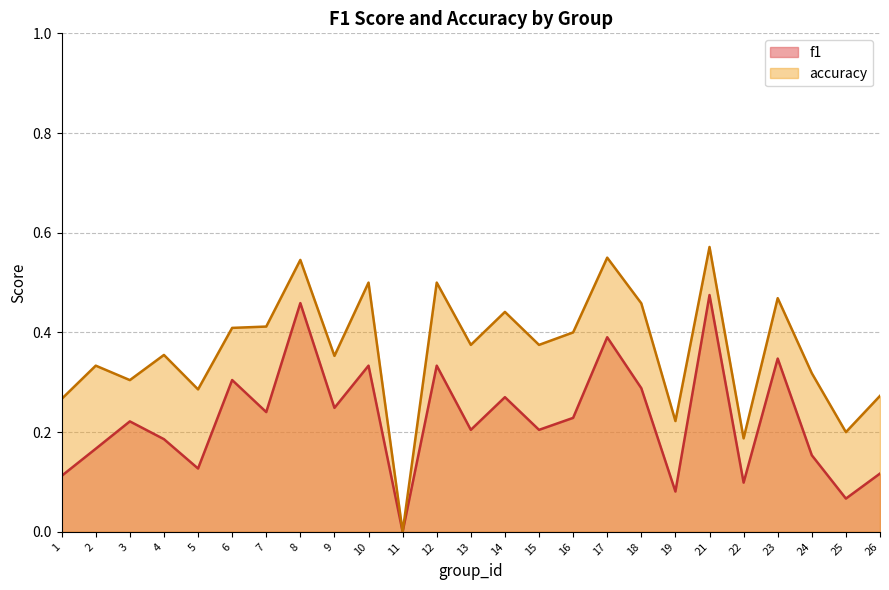

What is the sum of the accuracy values at 6 and 12?

0.9